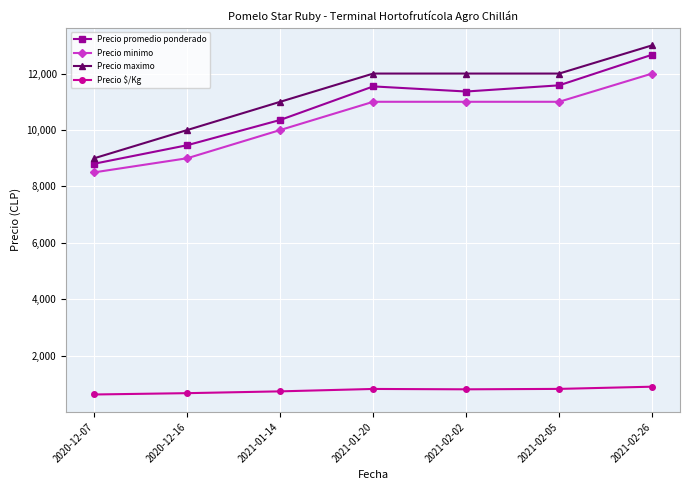

True or false: Precio minimo and Precio maximo cross at least once.

False